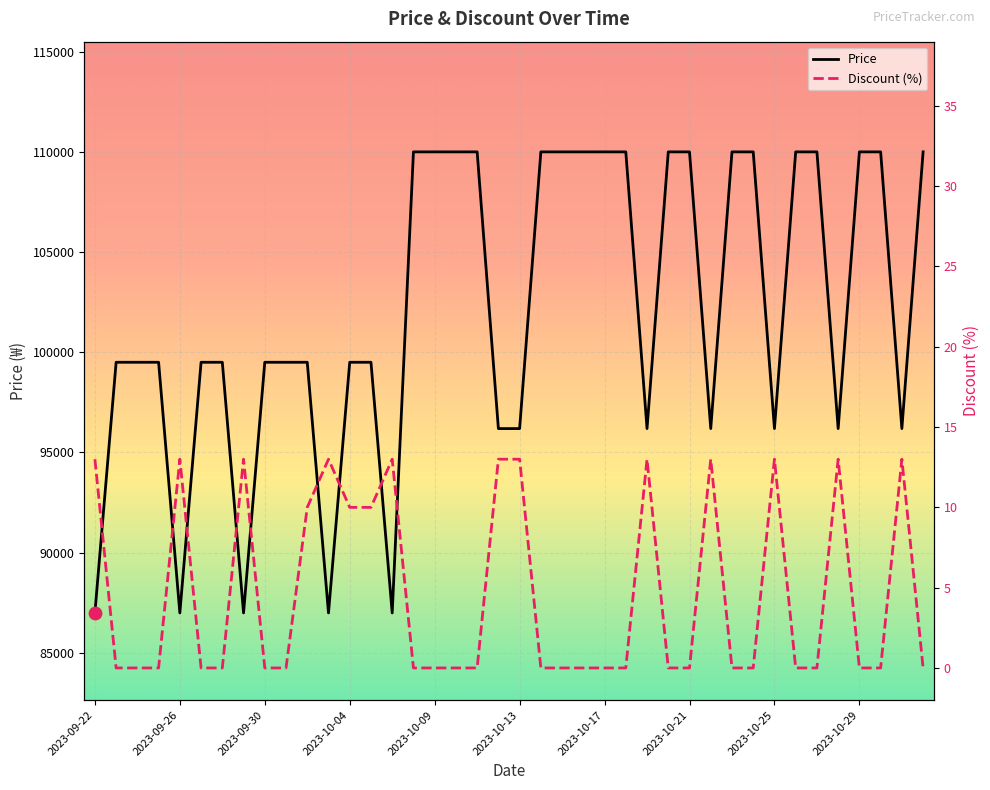

At how many categories does at least one series exceed 41784?

40